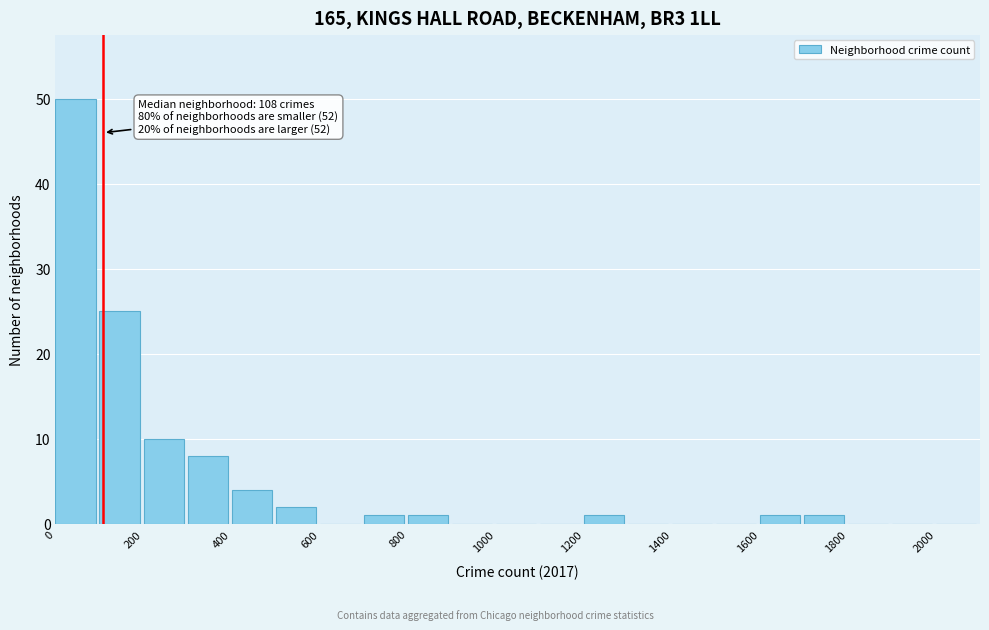

Over which range of the x-axis is the bar tallest?

0 to 100